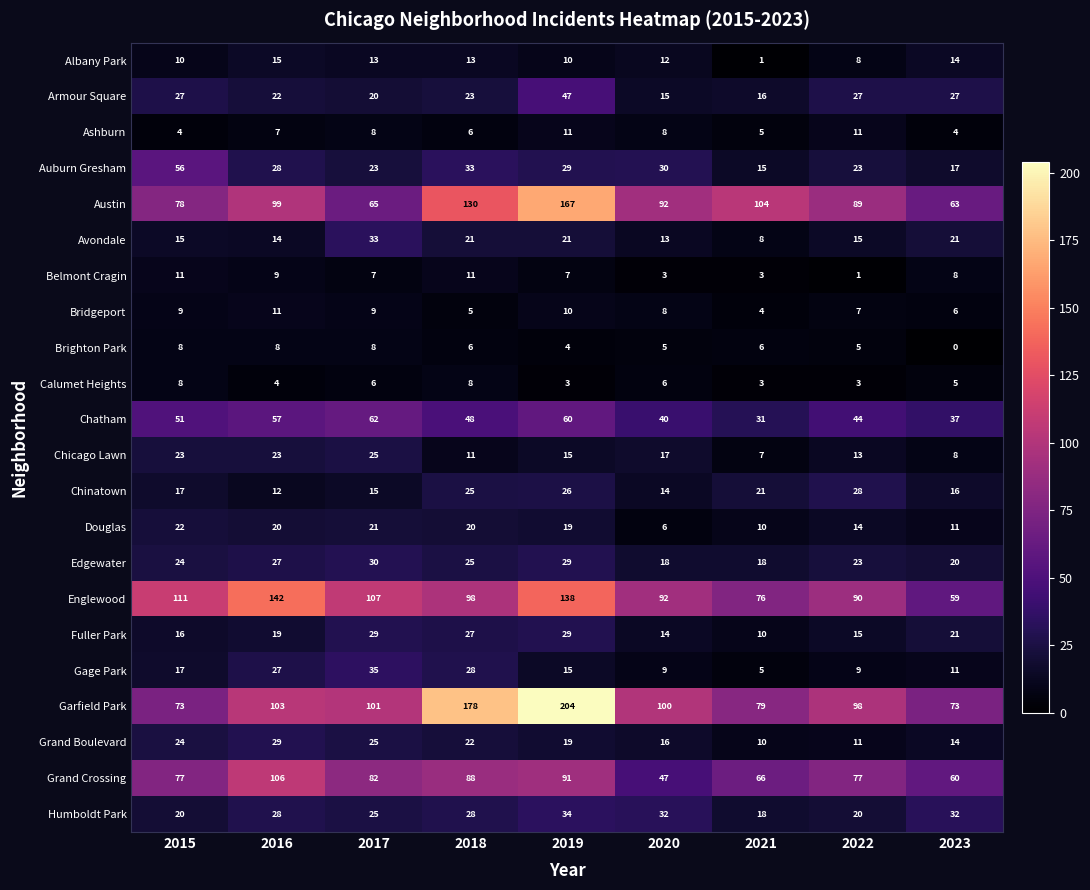

The Humboldt Park series shows 44 at 2023. True or false?

False